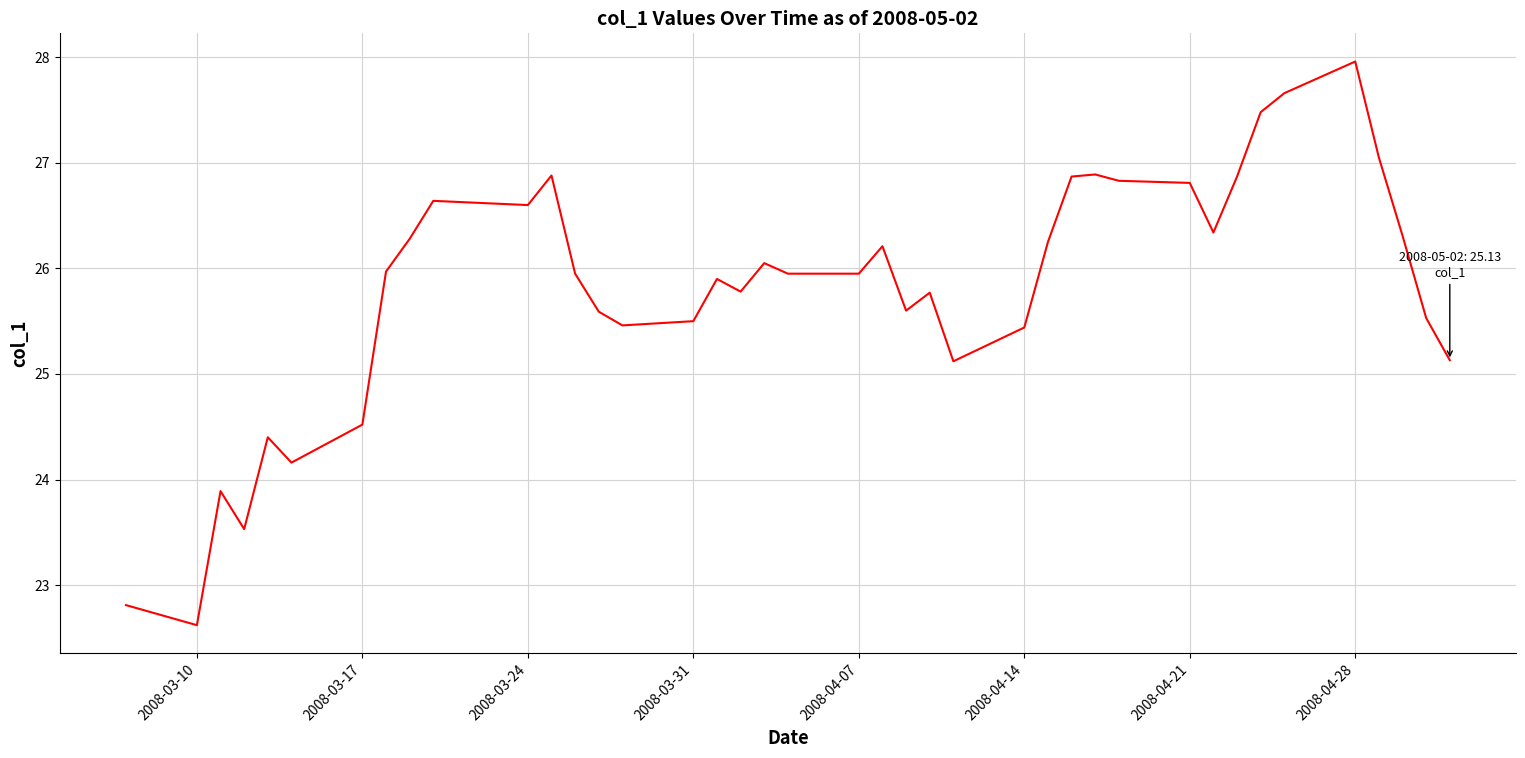

What is the greatest value displayed?

28.0